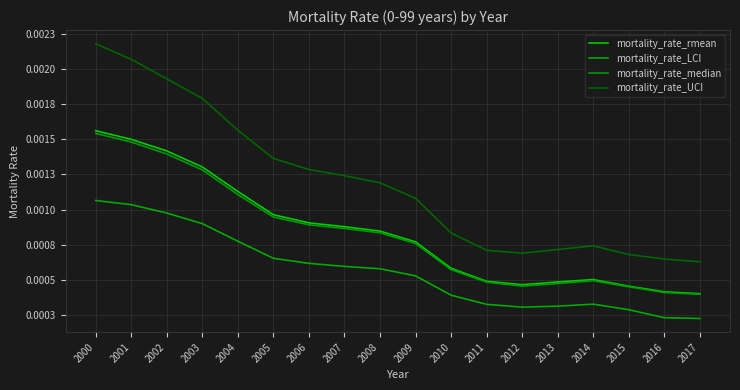

Which series has the largest range (max minus min)?

mortality_rate_UCI